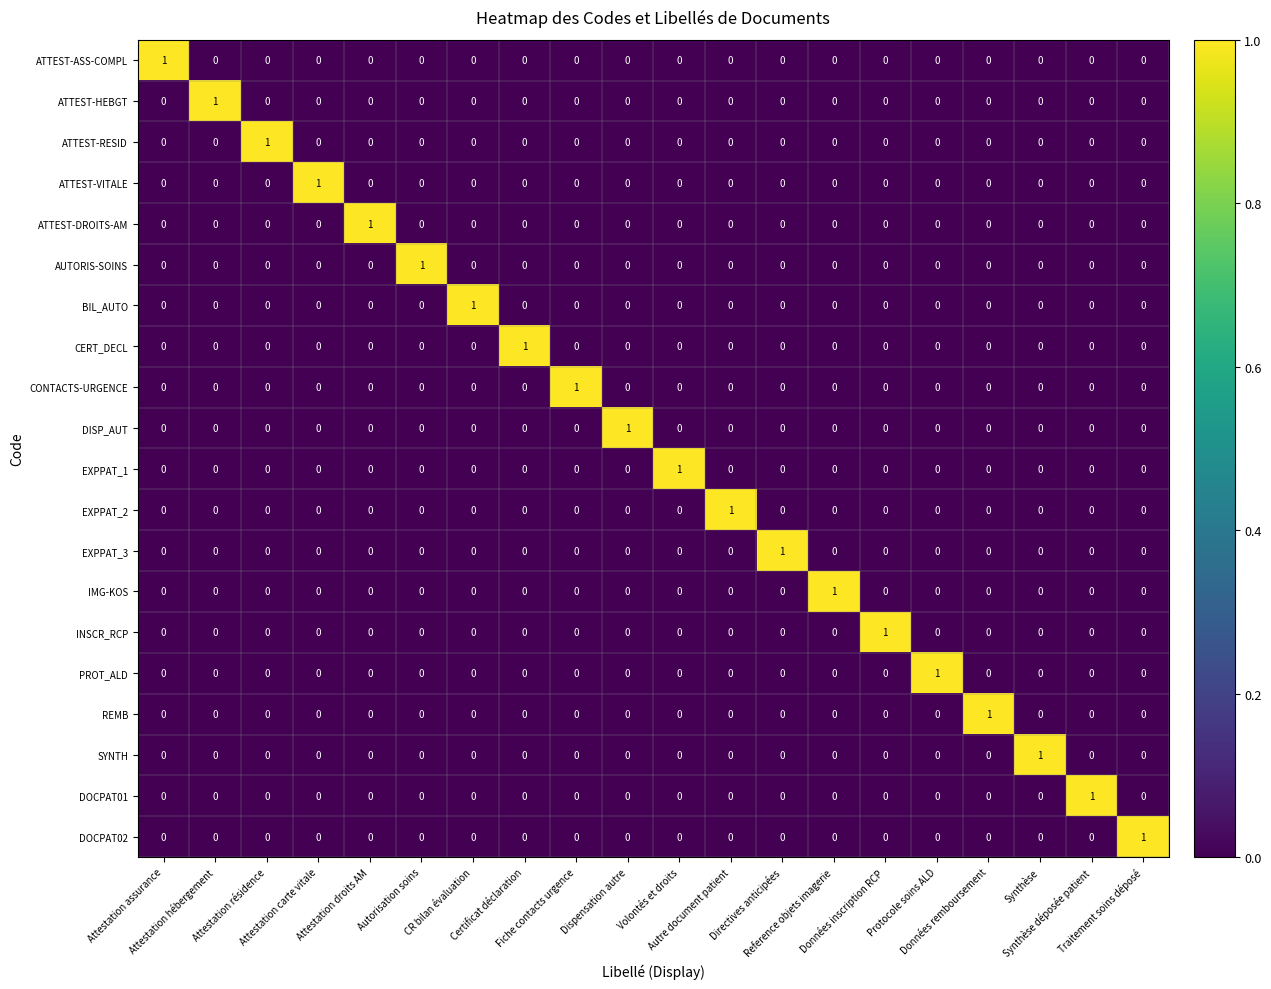

How many values in the DOCPAT01 series exceed 0?

1